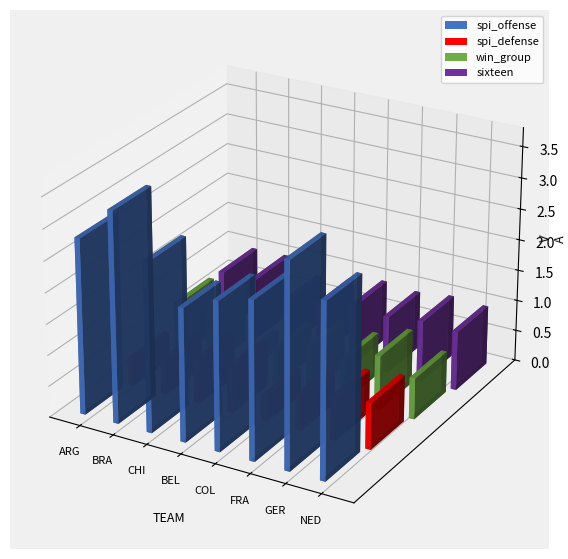

How many spi_offense values are between 2 and 3?

6